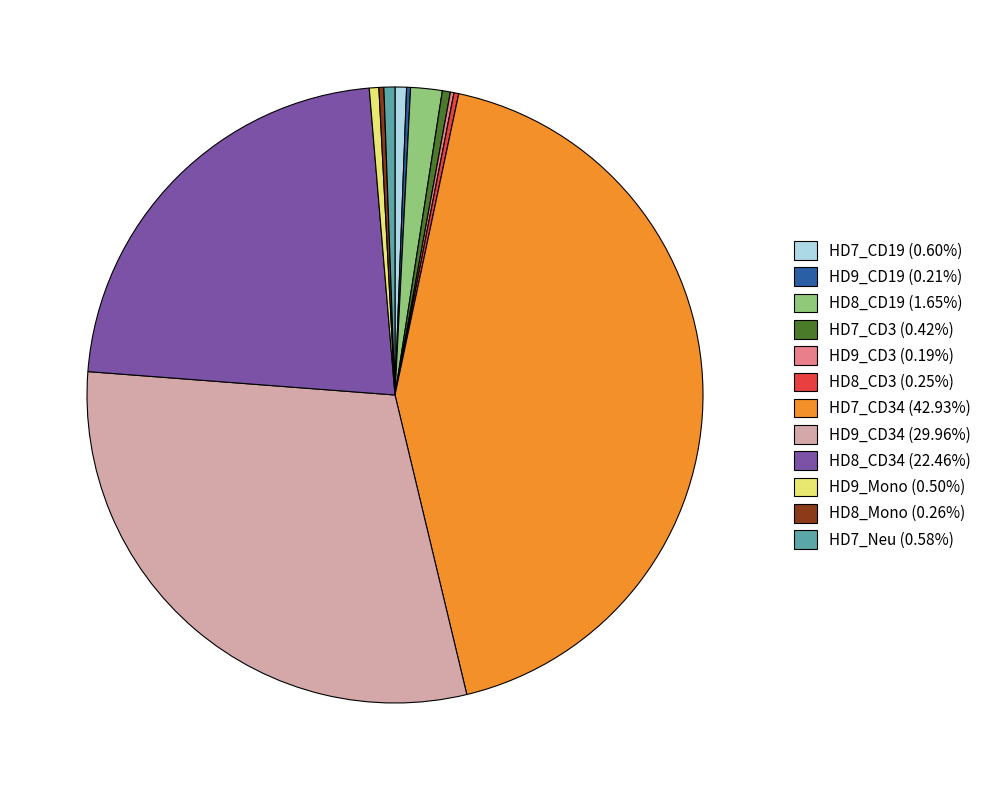

Do HD8_CD34 (22.46%) and HD7_CD3 (0.42%) together represent more than half of the pie?

No